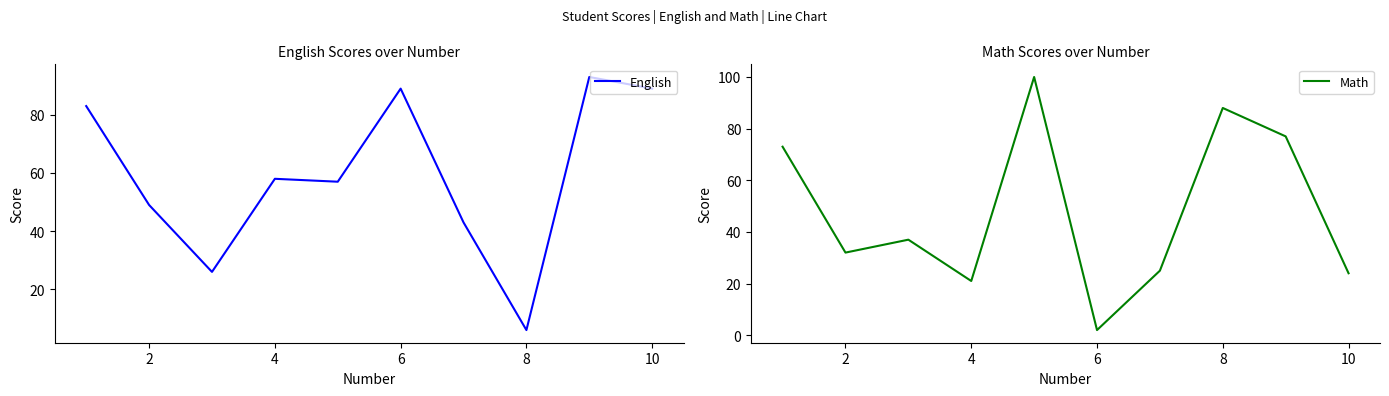

What is the difference between the maximum and minimum values in the English series?

87